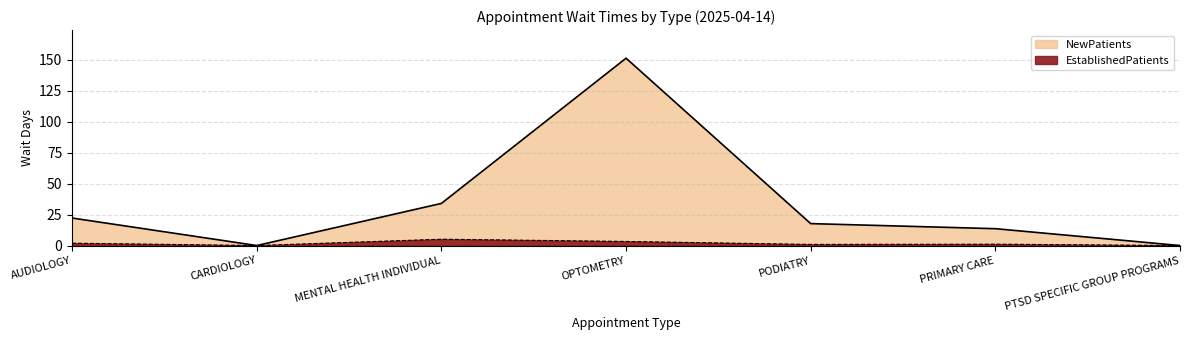

What is the label of the 7th point from the left?

PTSD SPECIFIC GROUP PROGRAMS